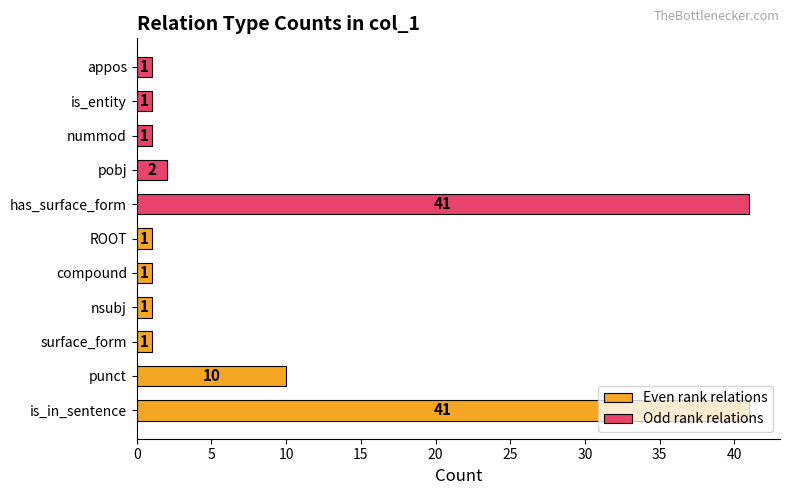

The chart shows a value of 58 at is_in_sentence. True or false?

False